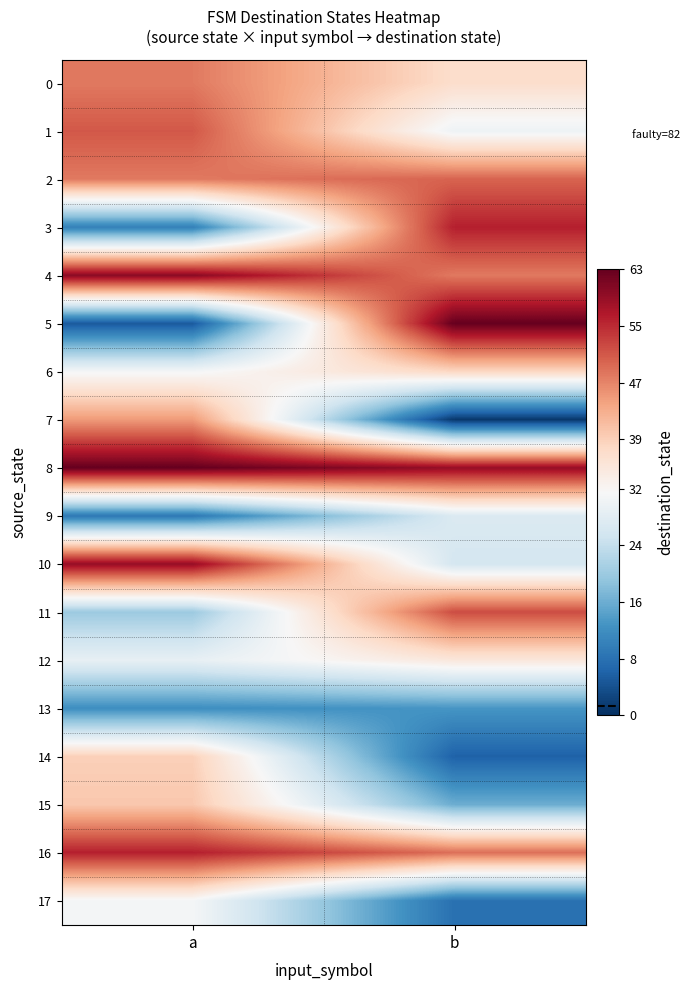

Which series changed the most between a and b?

5